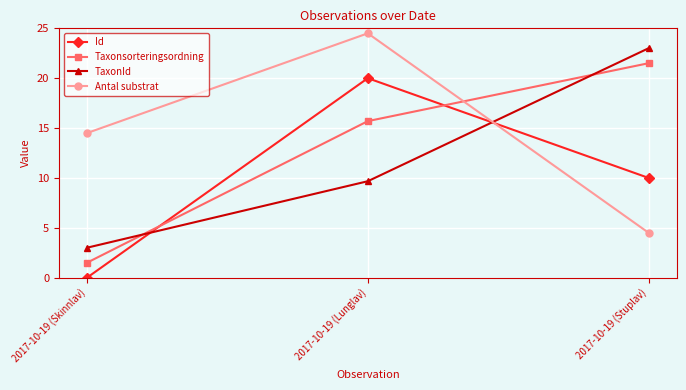

What is the sum of all TaxonId values?

35.7